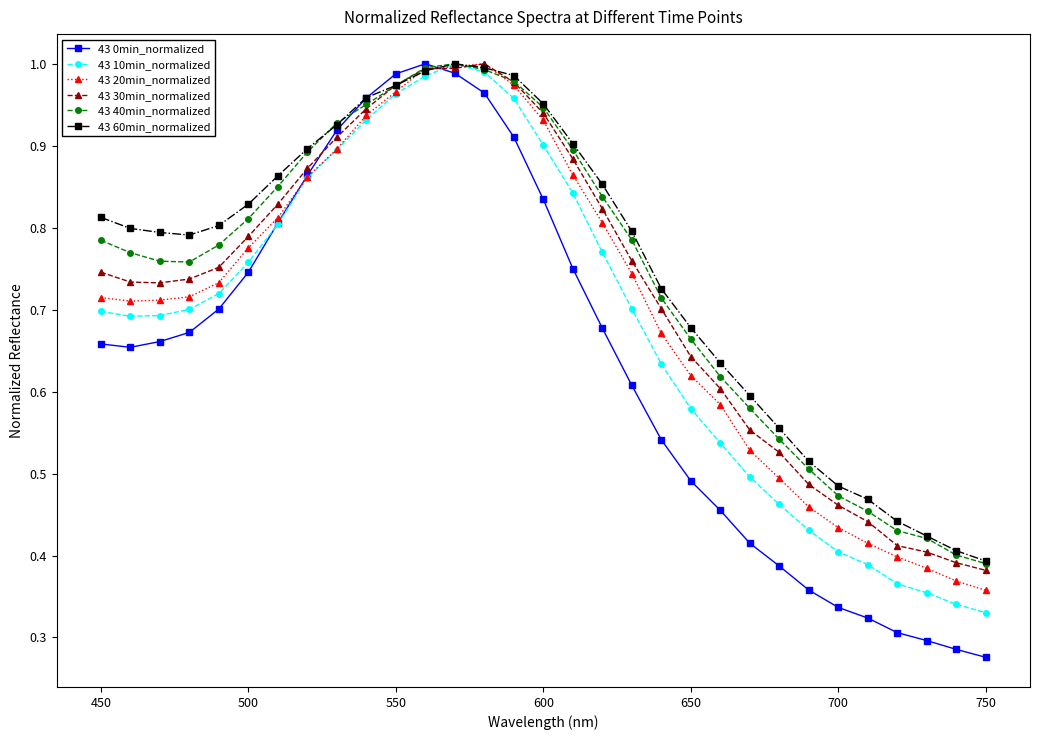

True or false: 43 40min_normalized has more than 0 points higher than both neighbors.

True